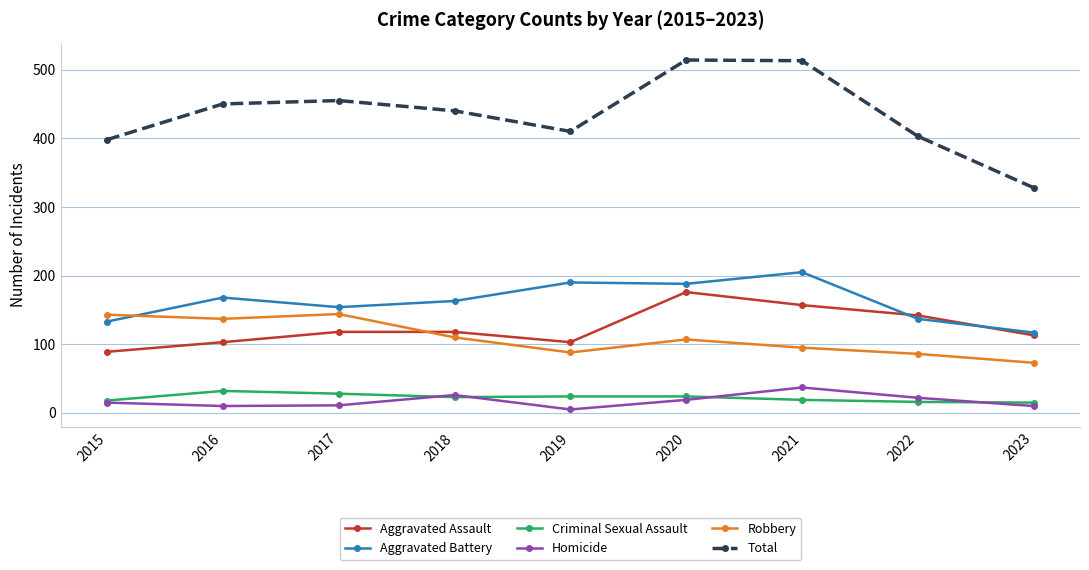

What is the maximum value for Robbery?

144